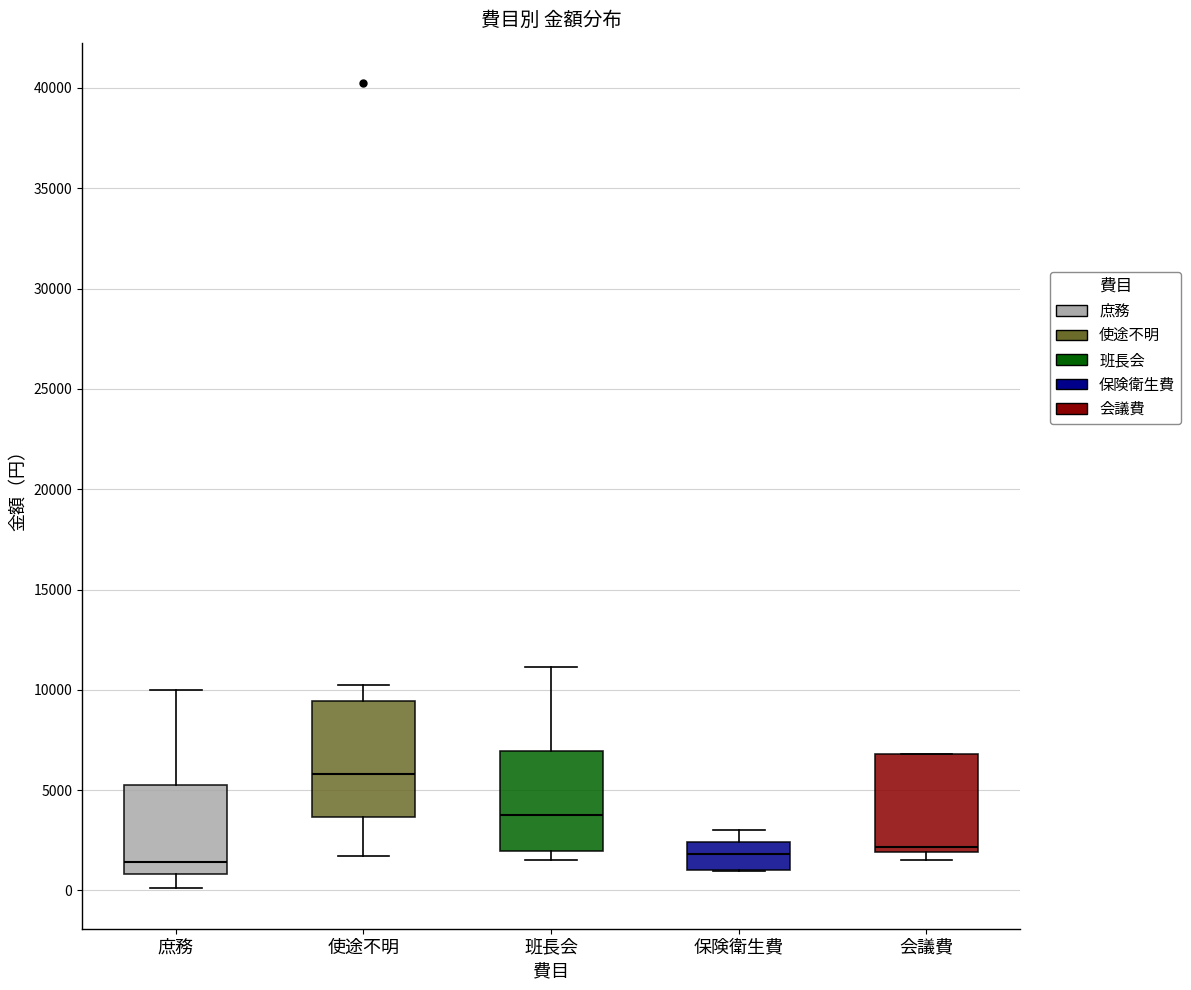

Reading left to right, transcribe this box plot: for each box, give where its median line is, the range the box spans, and where its two whiskers end, as read against the y-axis. The values are not printed on the chart, so give them approximately, as read against the axis.

庶務: median 1500, box 1000 to 5500, whiskers 0 to 10000
使途不明: median 6000, box 3500 to 9500, whiskers 1500 to 10000
班長会: median 3500, box 2000 to 7000, whiskers 1500 to 11000
保険衛生費: median 2000, box 1000 to 2500, whiskers 1000 to 3000
会議費: median 2000 (just above the box's lower edge), box 2000 to 7000, whiskers 1500 to 7000